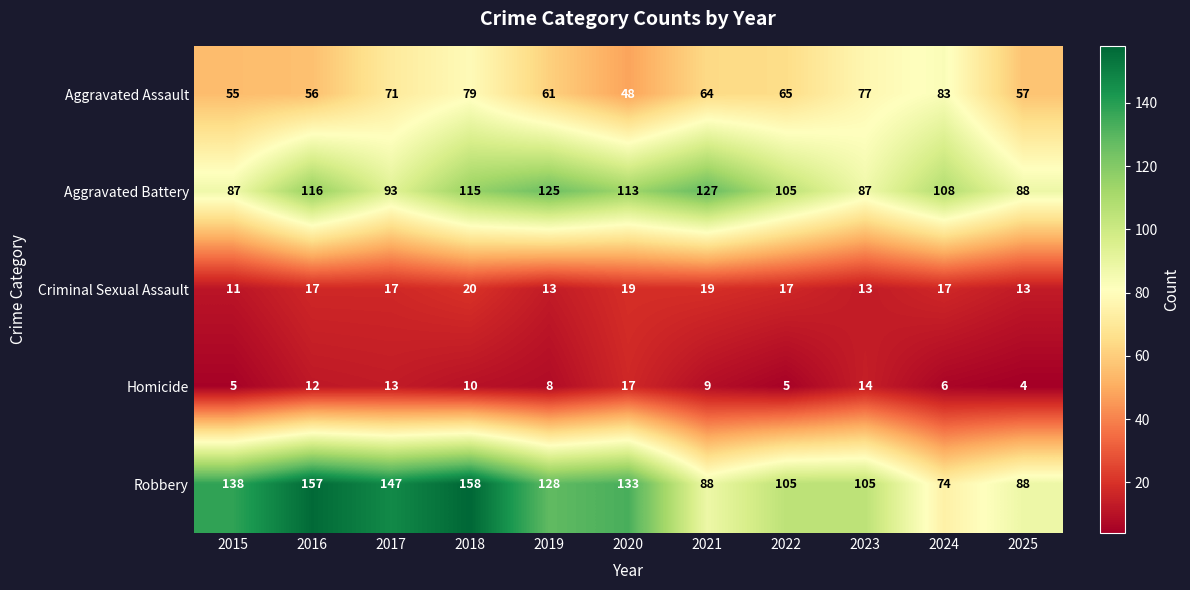

True or false: Criminal Sexual Assault has a value of 20 at 2025.

False